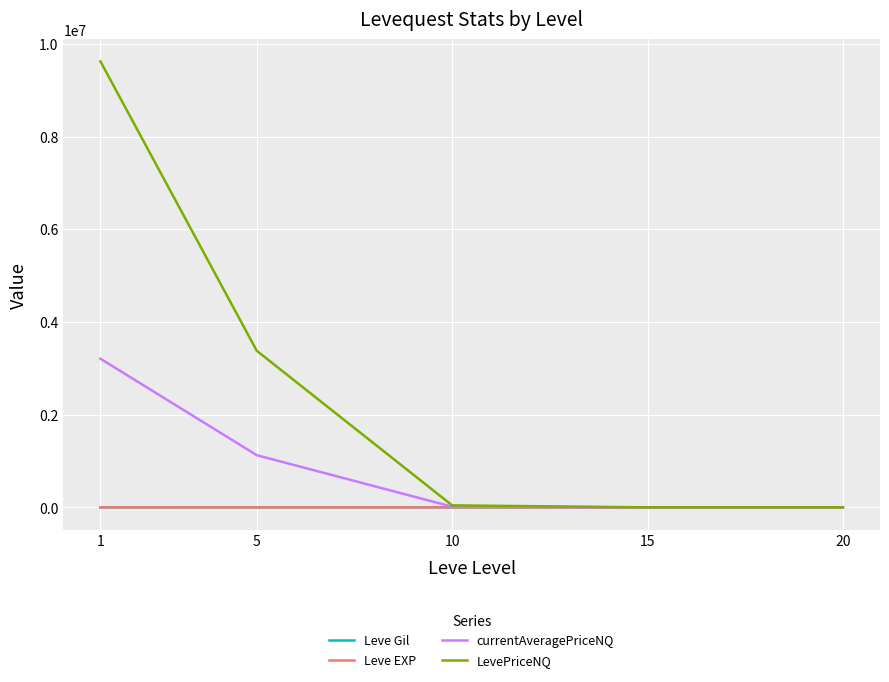

What is the difference between the Leve Gil values at 10 and 5?

48.3